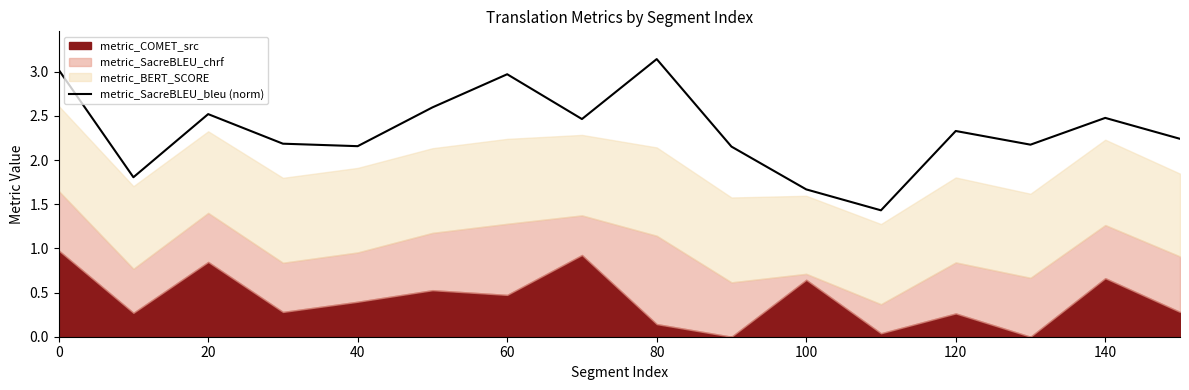

Which category has the highest value in the metric_SacreBLEU_bleu (norm) series?

80